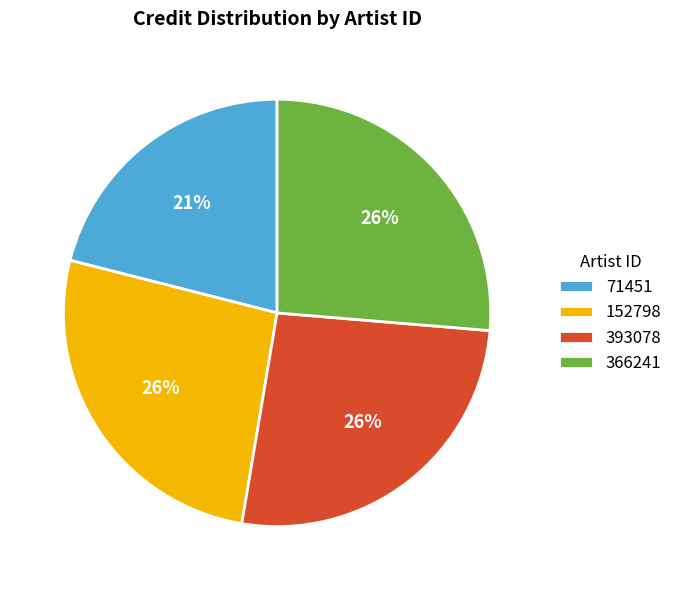

Is it true that 366241 is 26% of the pie?

True